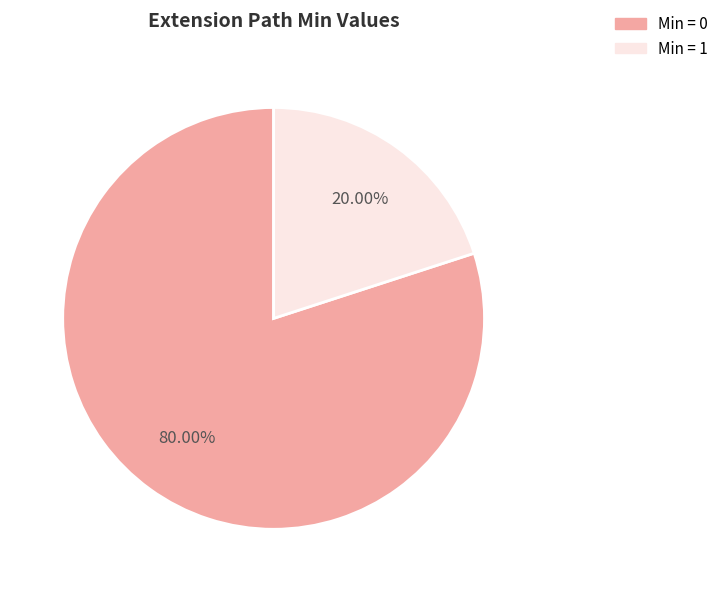

How many segments does this pie chart have?

2